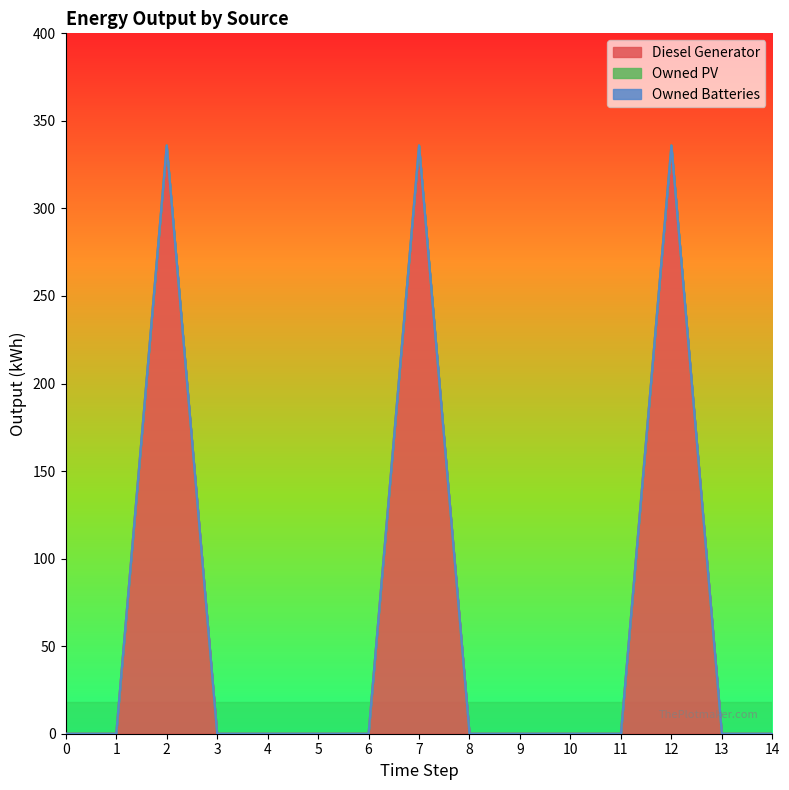

How many series are shown in this chart?

3